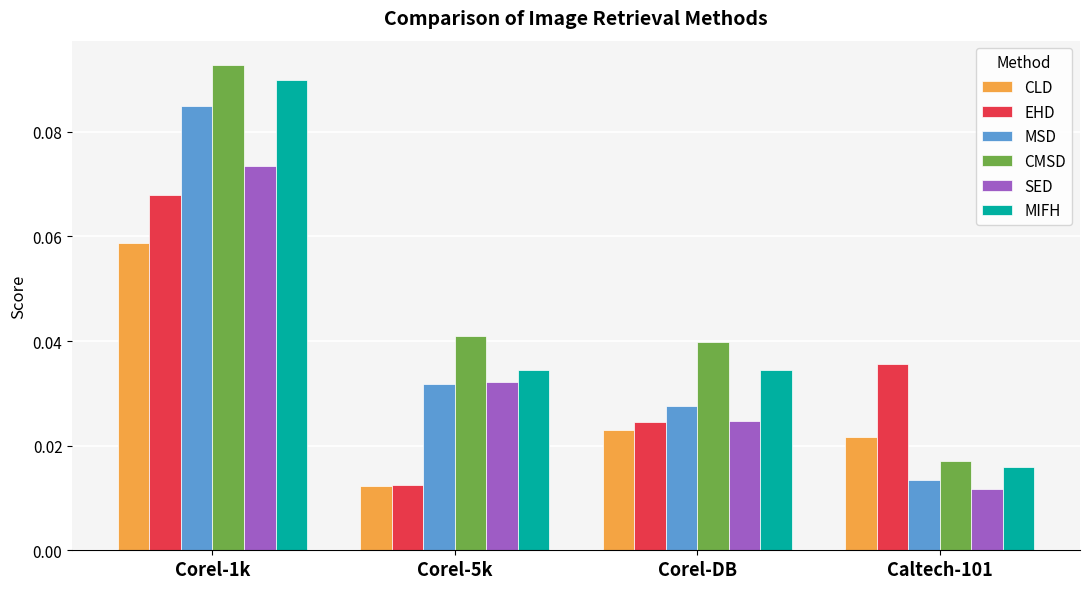

What are all the series names shown in the legend?

CLD, EHD, MSD, CMSD, SED, MIFH